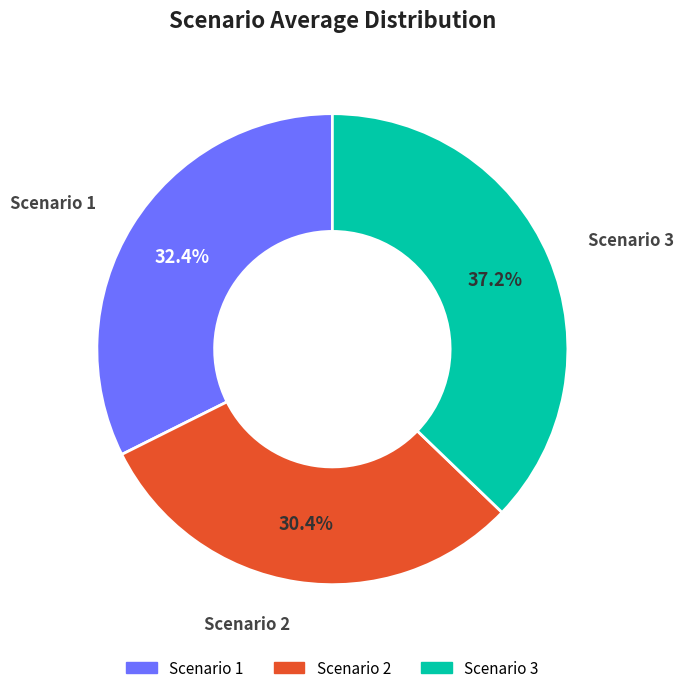

To the nearest percent, what portion does Scenario 2 represent?

30%